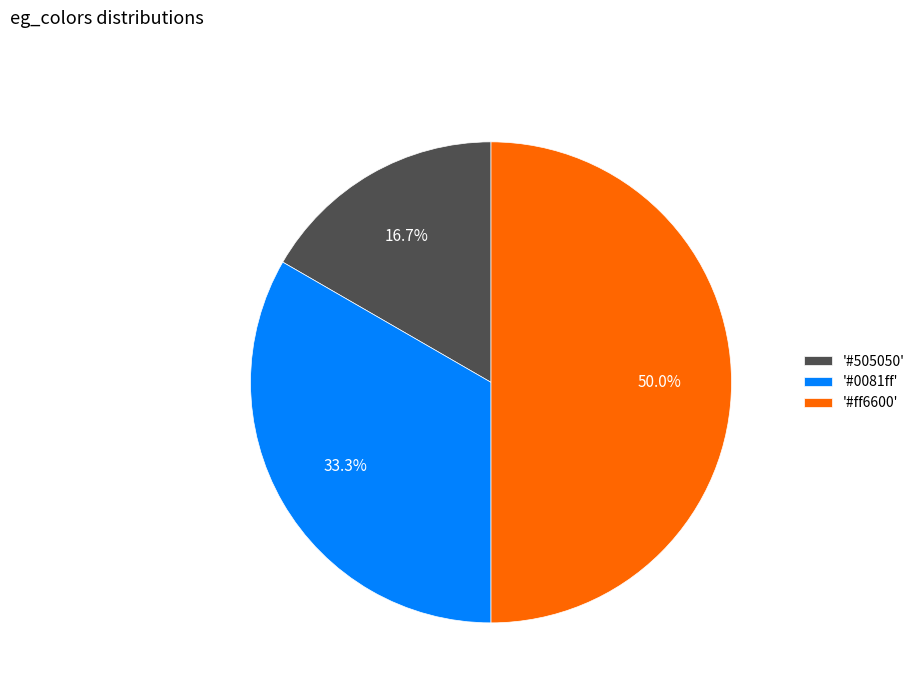

To the nearest percent, what is the average slice percentage?

33%